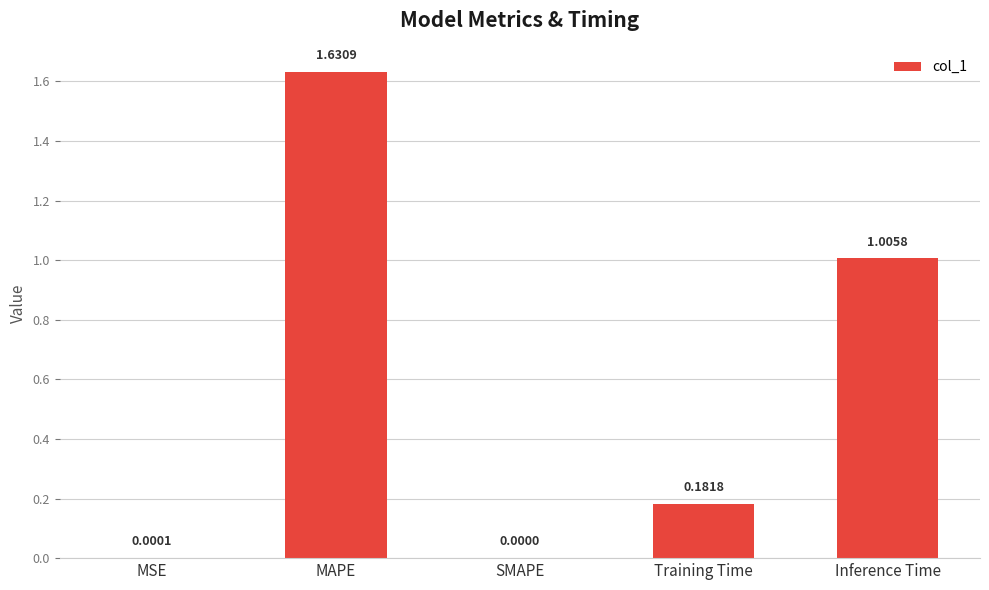

At which category does the chart reach its peak across all series?

MAPE